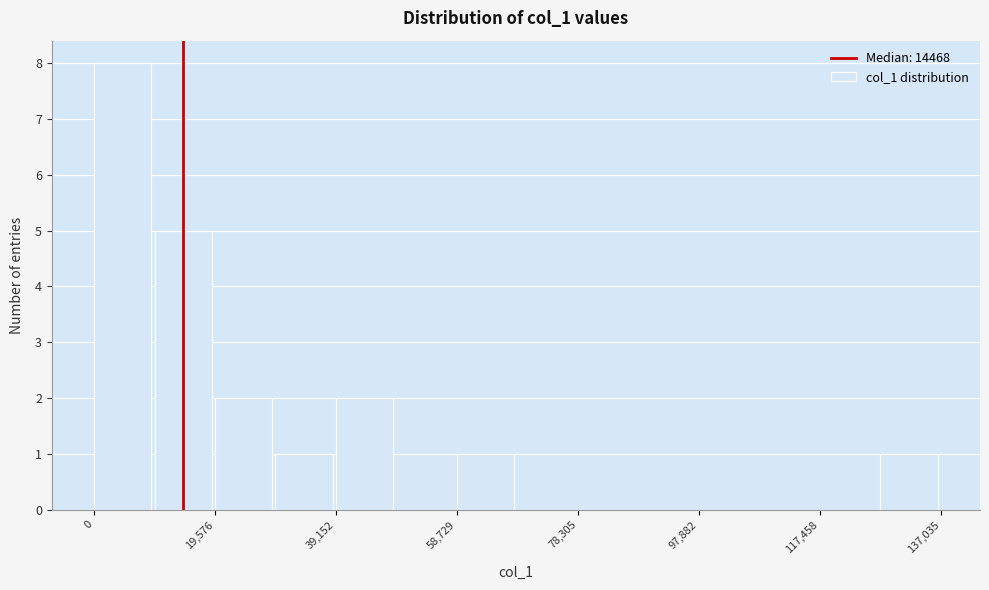

Which range on the x-axis has the tallest bar?

0 to 10000